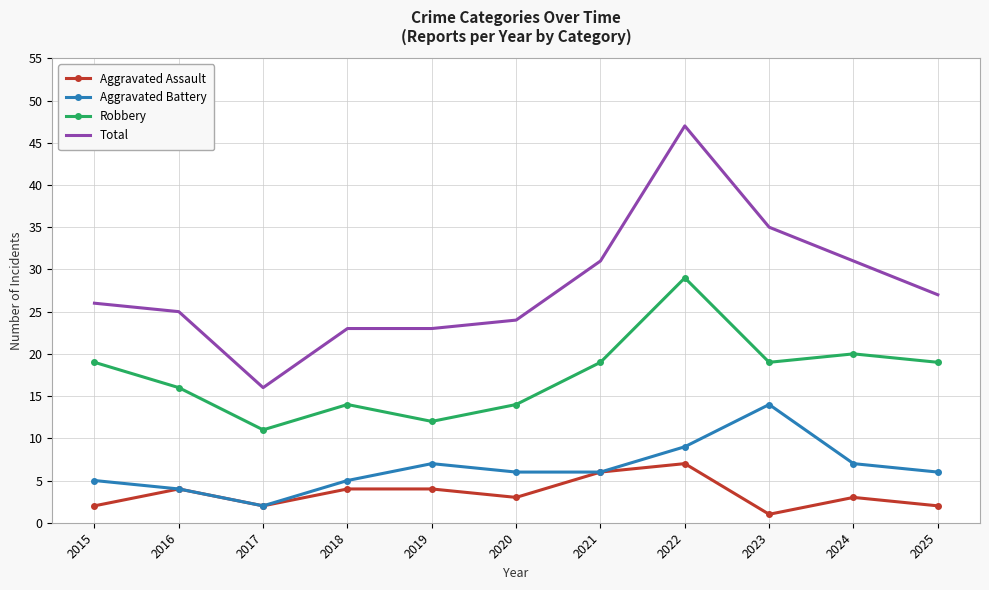

What value does the Robbery series have at 2025?

19